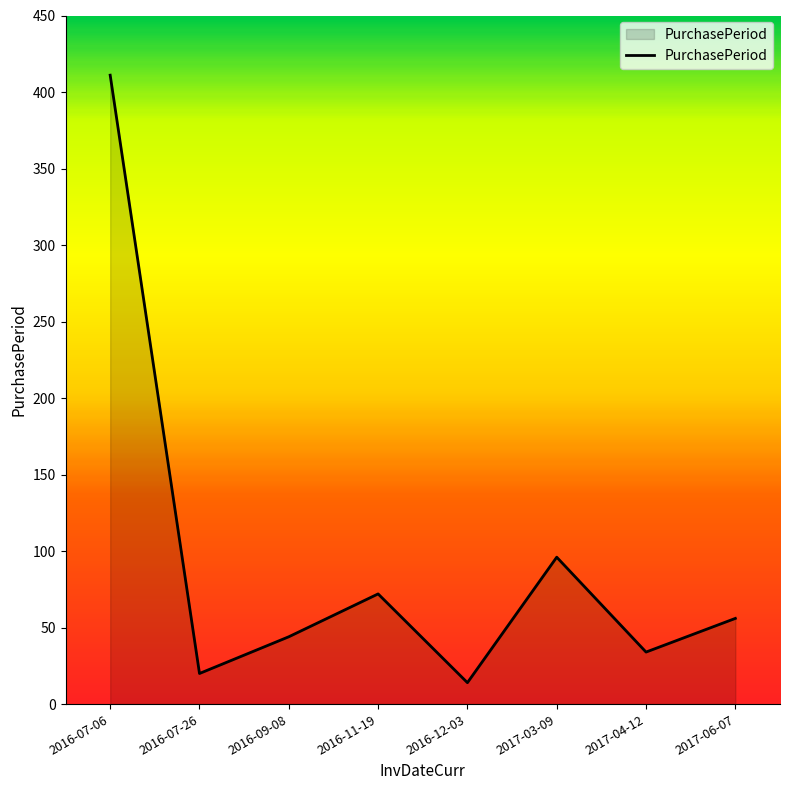

How many interior local valleys (lower than both neighbors) does the data have?

3